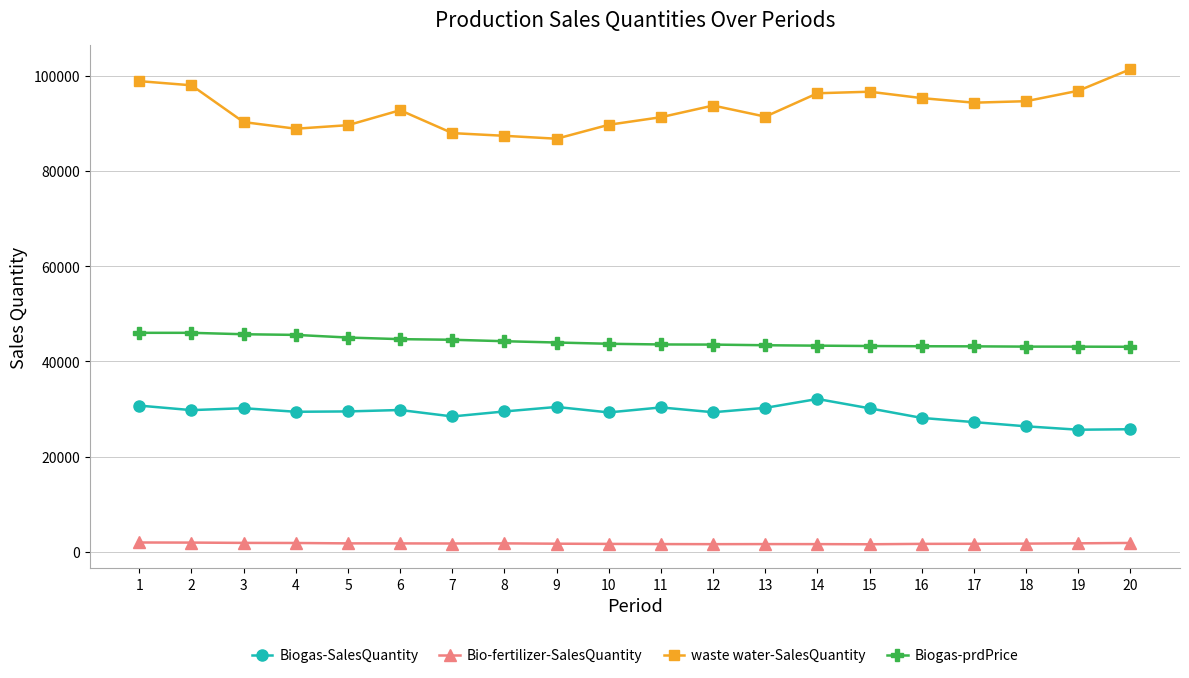

Where does the Bio-fertilizer-SalesQuantity series first go above 1782?

1